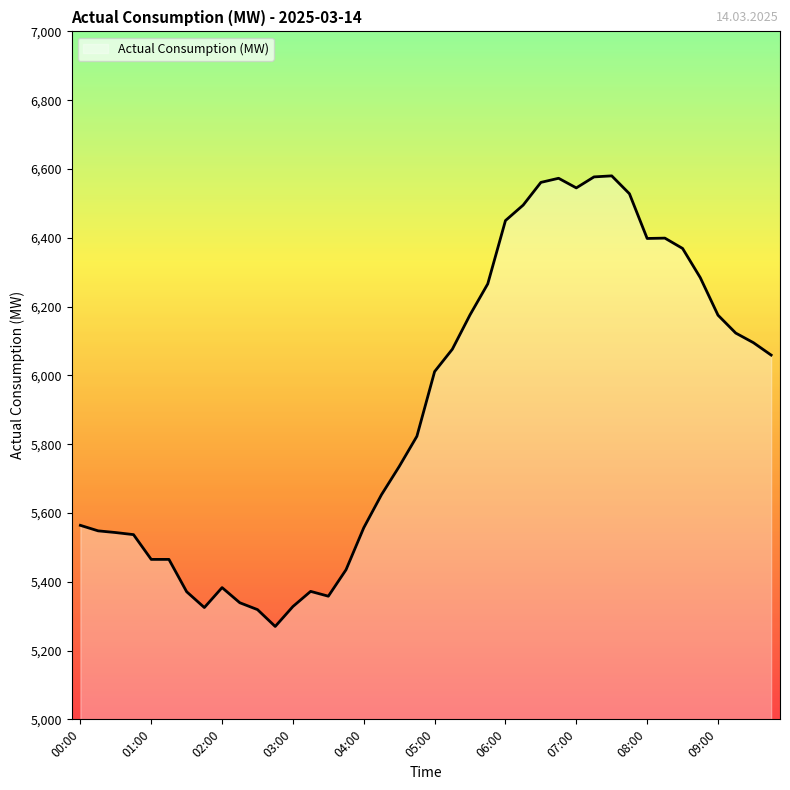

What is the greatest value displayed?

6580